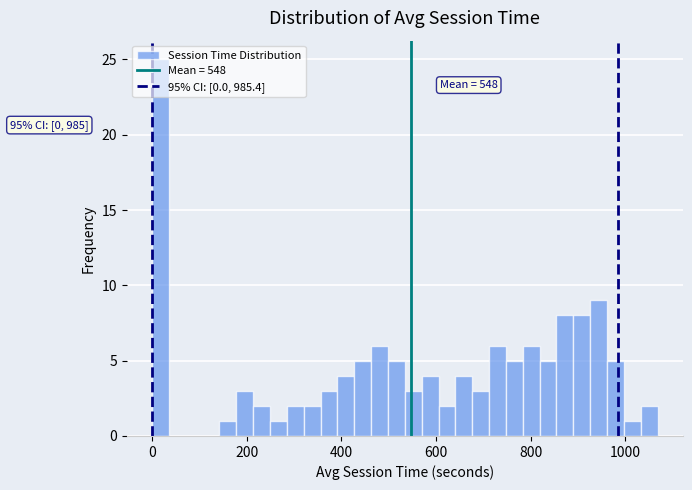

Around what value on the x-axis is the tallest bar? Give the approximate position of its centre, as read against the axis.

20